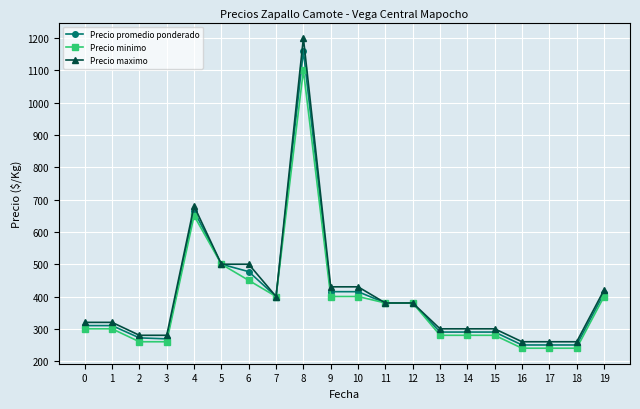

What is the sum of the Precio maximo values at 6 and 17?

760